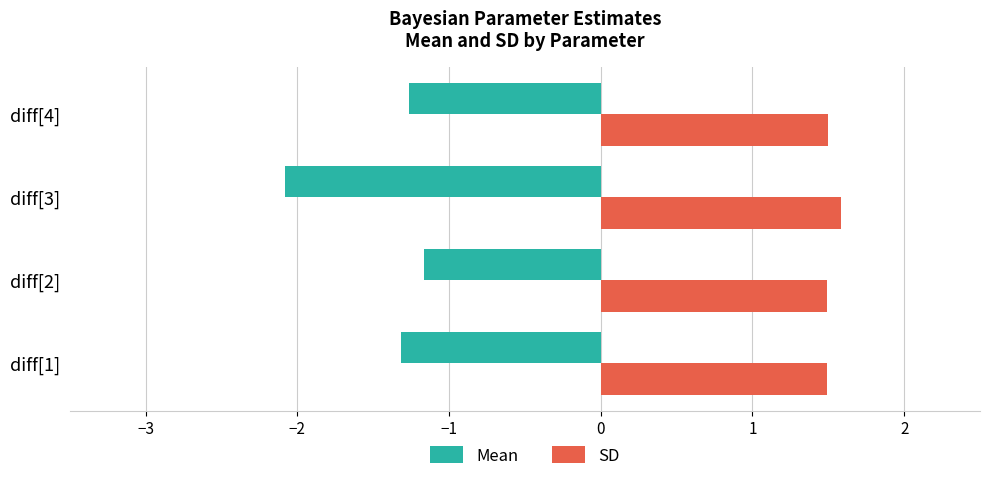

List the series in order of their overall mean, lowest first.

Mean, SD